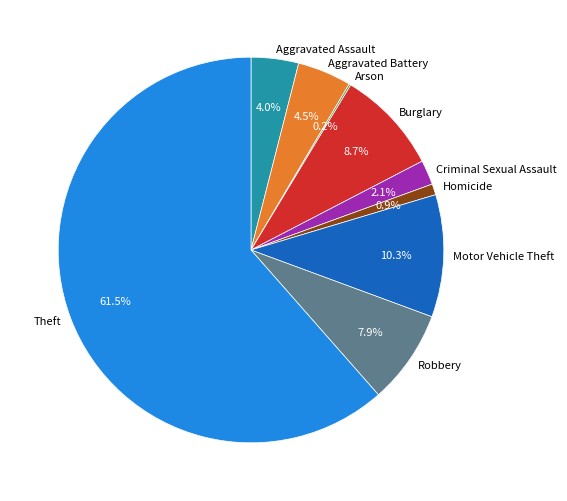

What is the largest slice in the pie chart?

Theft